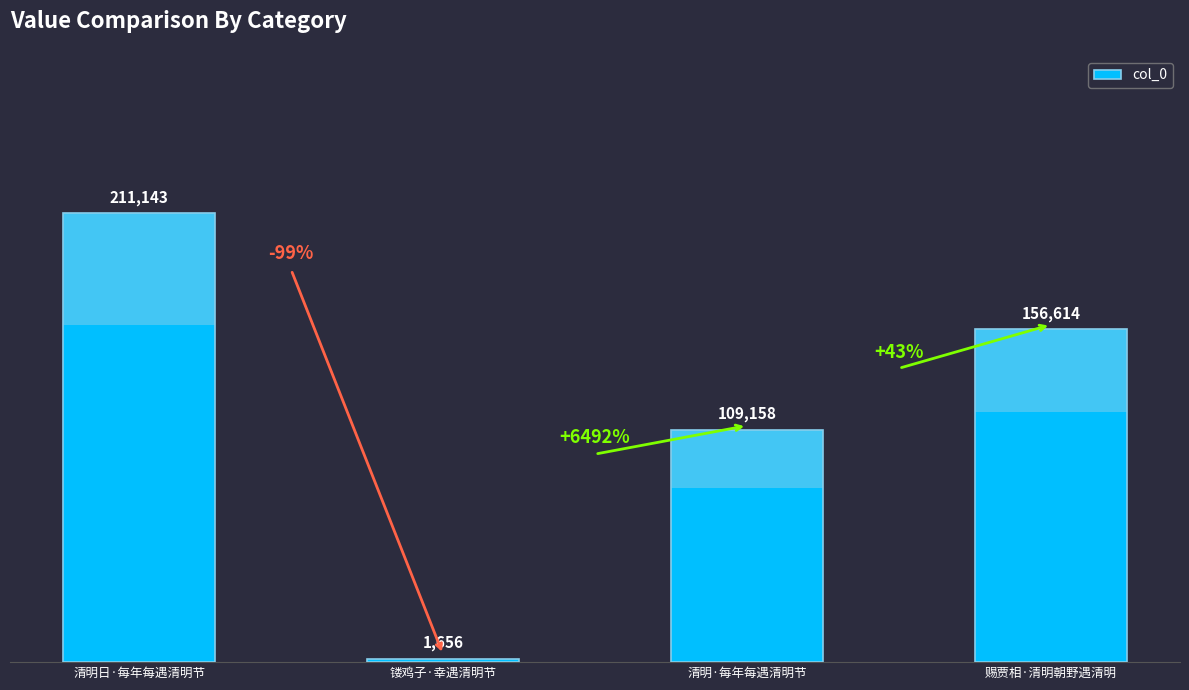

What is the difference between the maximum and second lowest values?

101985